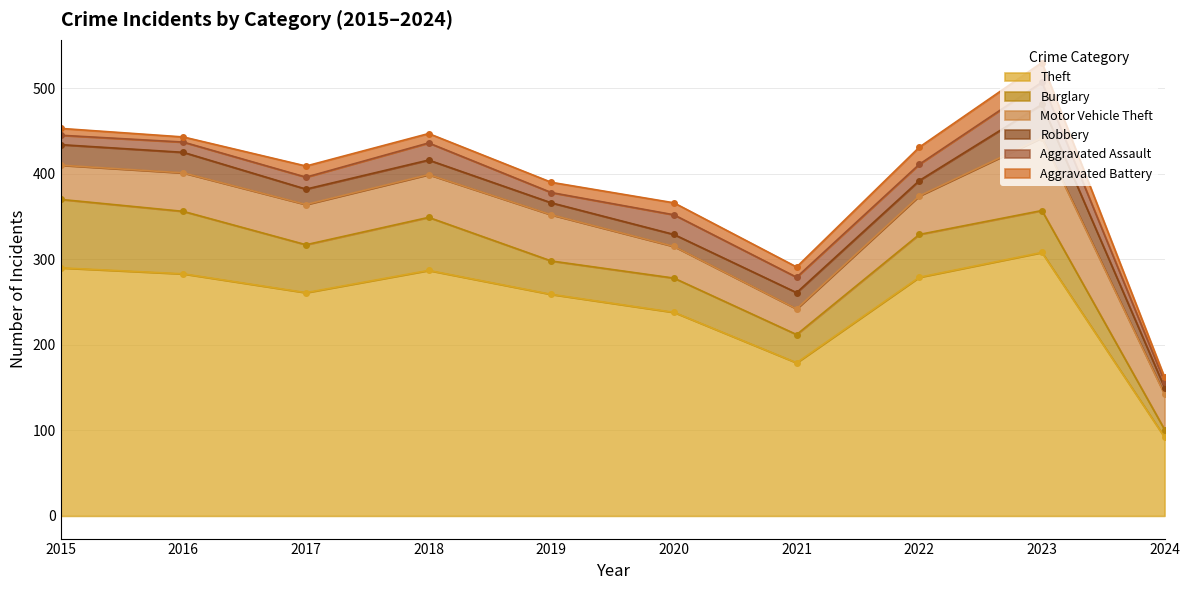

Does the chart display data point markers on the line(s)?

Yes